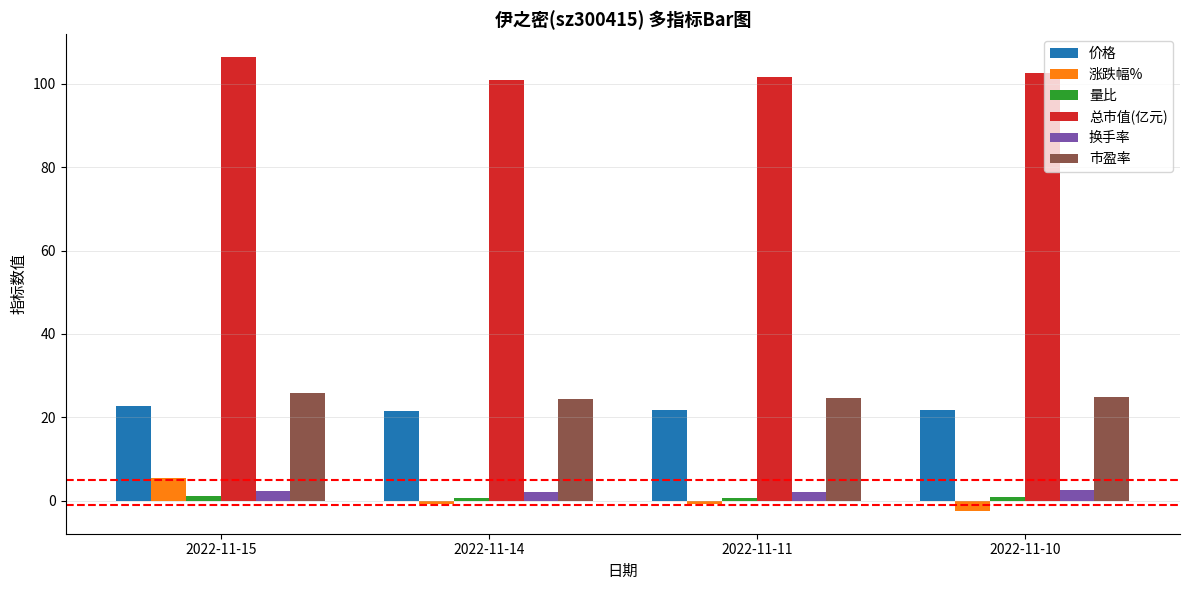

What is the lowest value of the 总市值(亿元) series?

100.8